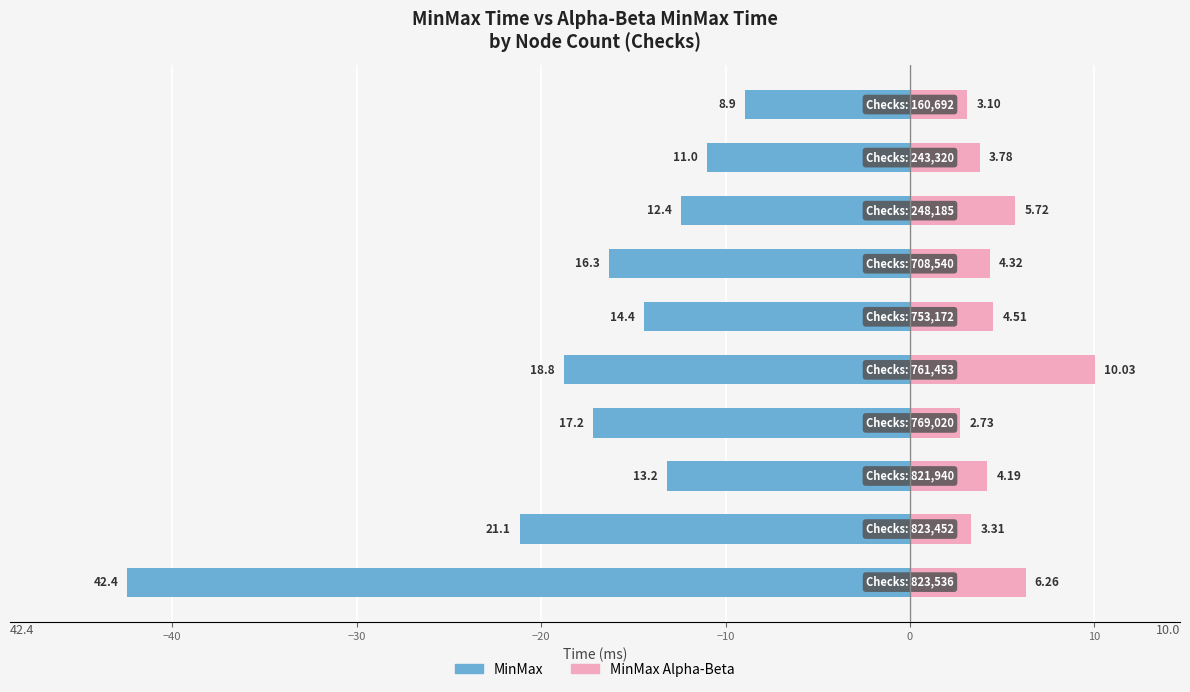

At 10, list the series in order from smallest to largest.

MinMax, MinMax Alpha-Beta